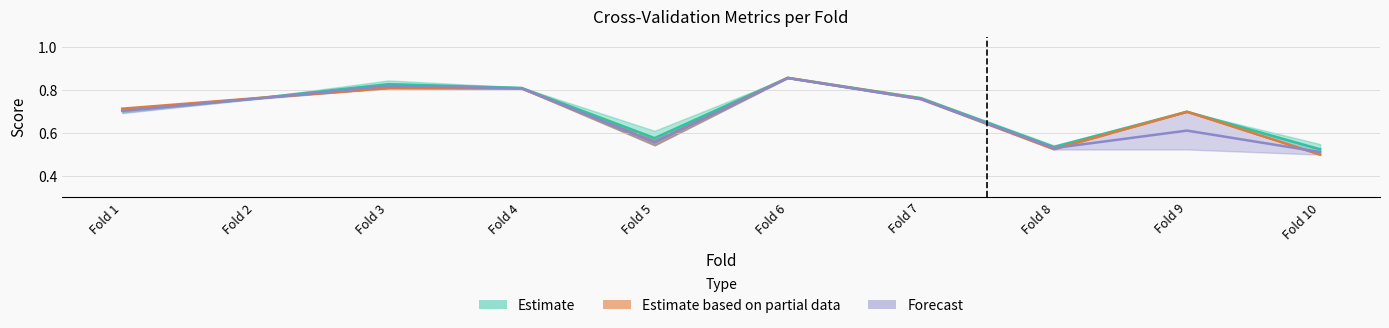

In accuracy, how many points are lower than both neighbors (excluding endpoints)?

2